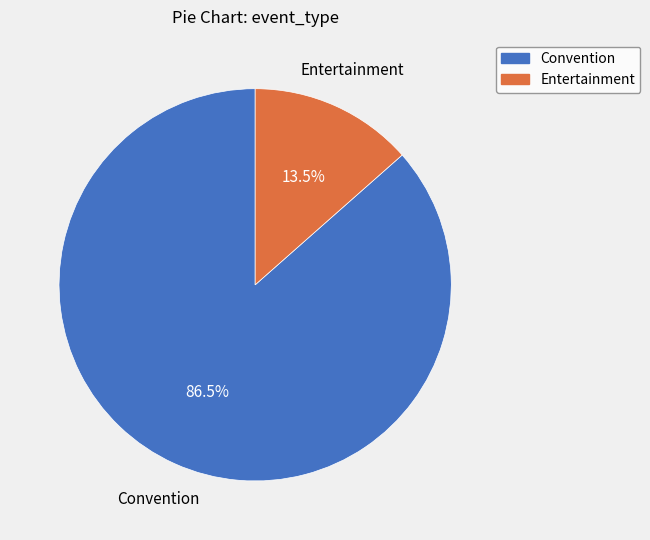

What is the ratio of the value at Entertainment to the value at Convention?

0.2